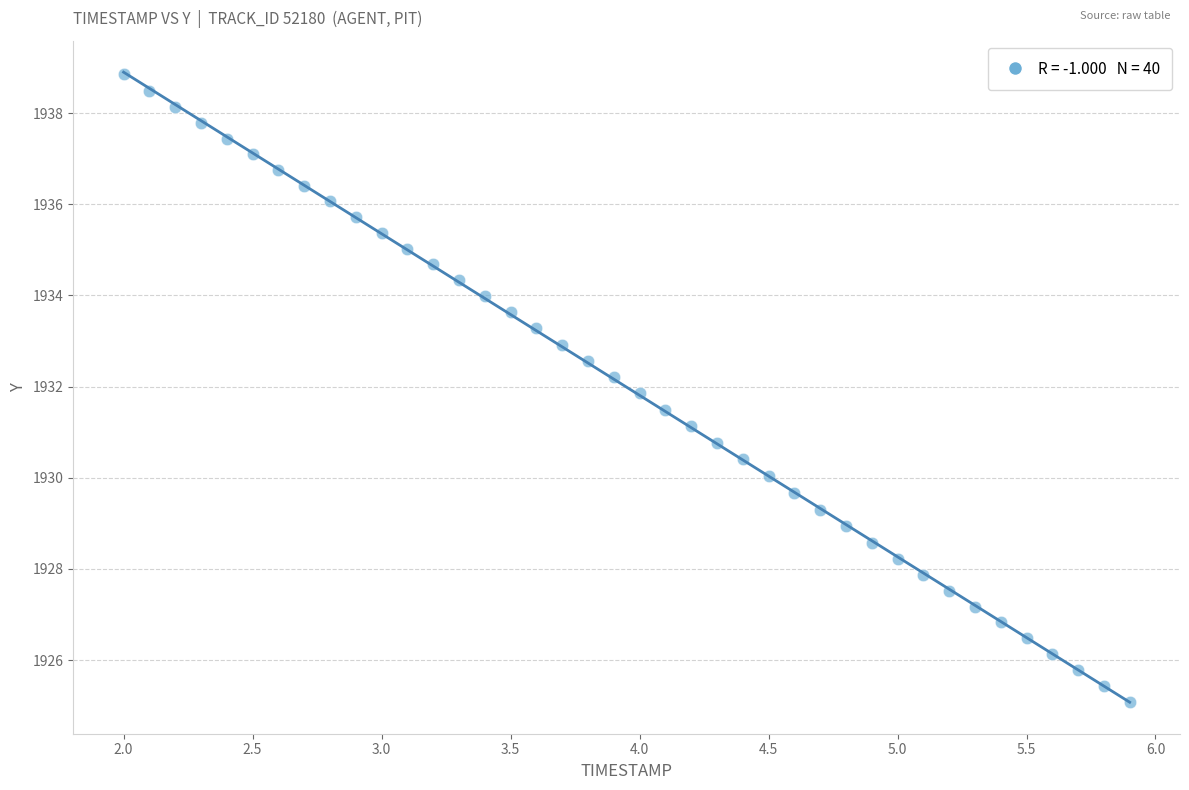

What is the range of X values (max minus min)?

3.9